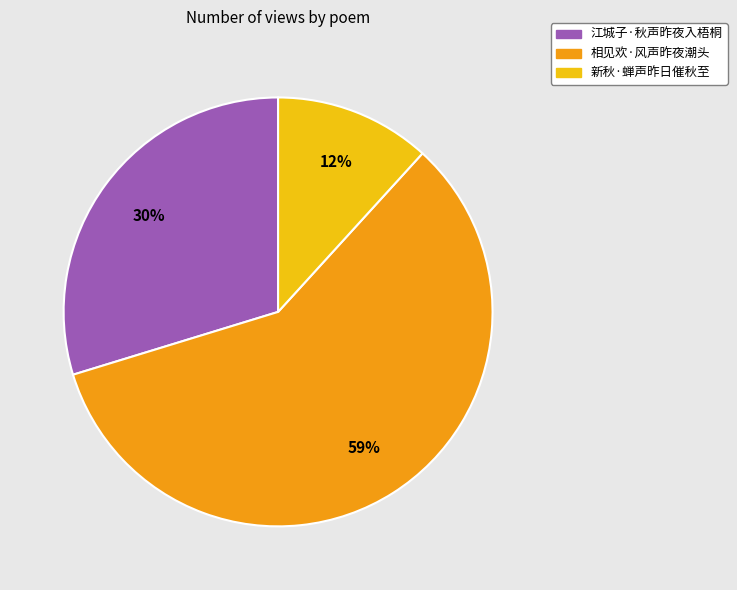

To the nearest percent, what is the difference between the 新秋·蝉声昨日催秋至 and 江城子·秋声昨夜入梧桐 slice percentages?

18%